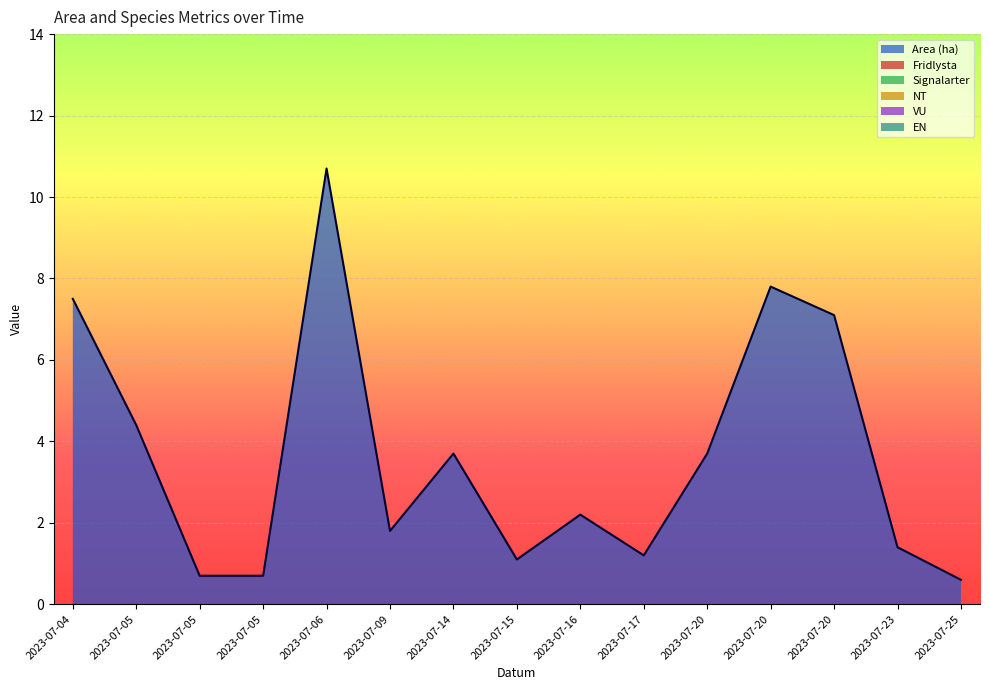

True or false: Area (ha) and VU intersect in this chart.

False